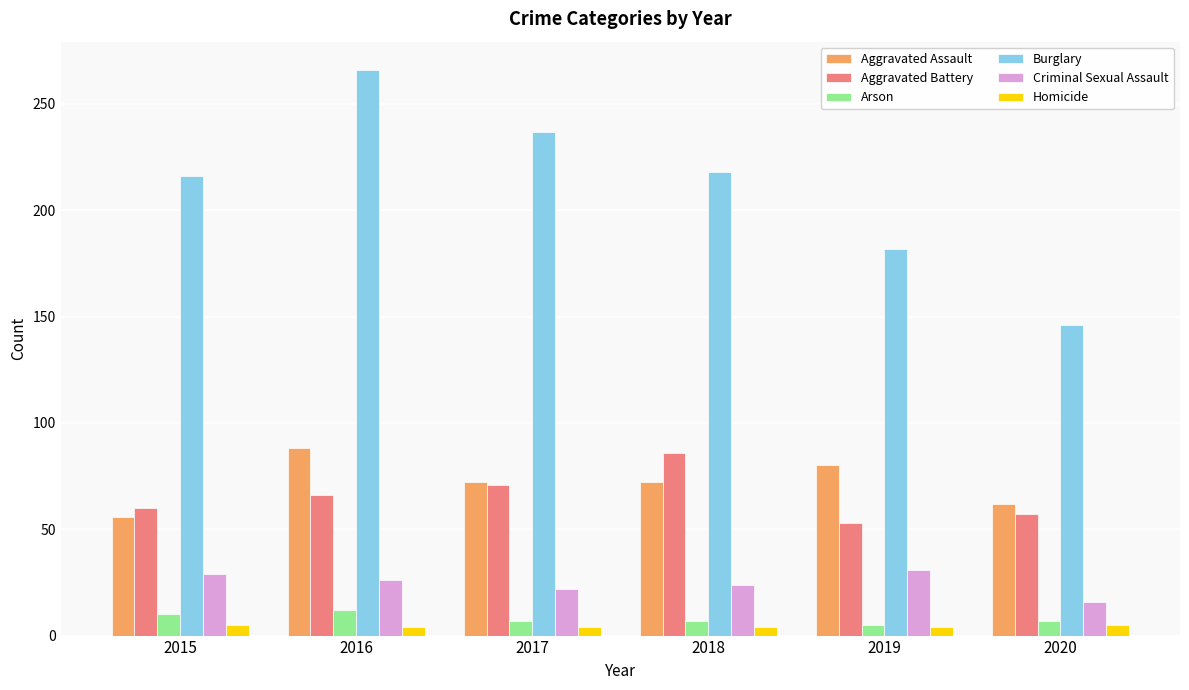

How many data points in Criminal Sexual Assault are less than 26?

3